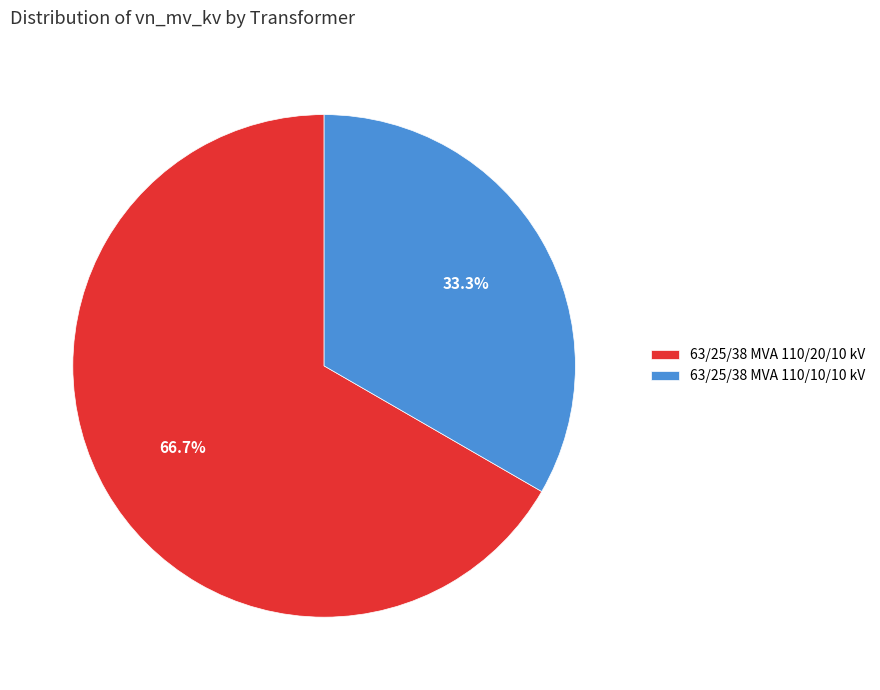

Which slice is the smallest?

63/25/38 MVA 110/10/10 kV